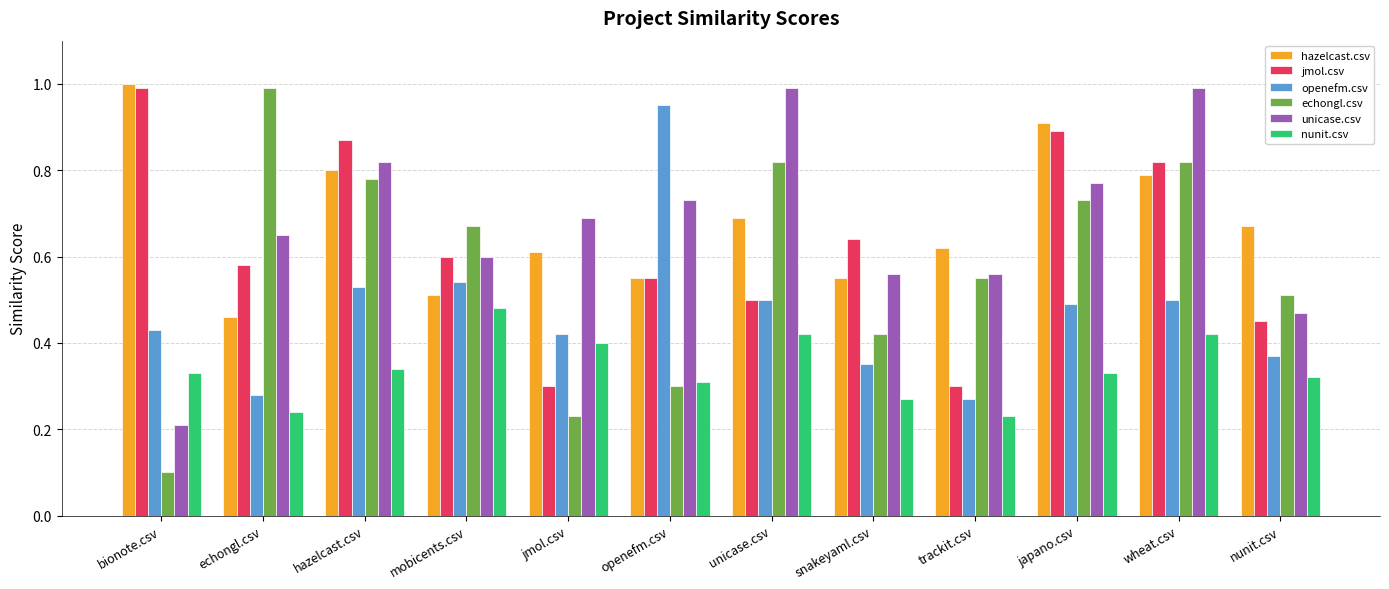

Which category has the lowest value across all series?

bionote.csv